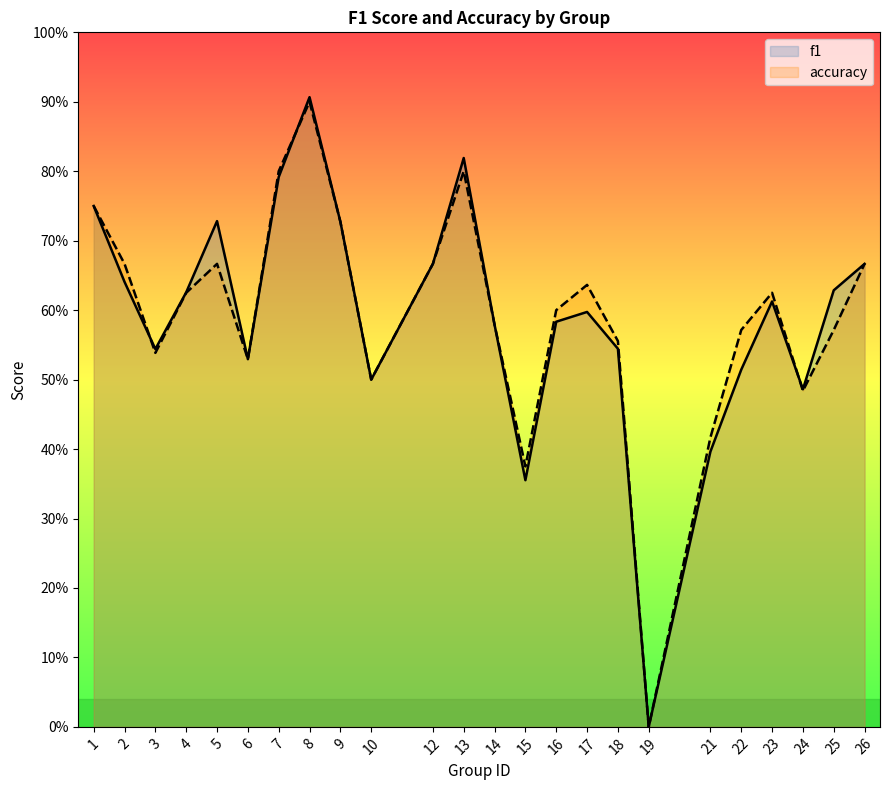

At which category does accuracy reach its first local valley?

3